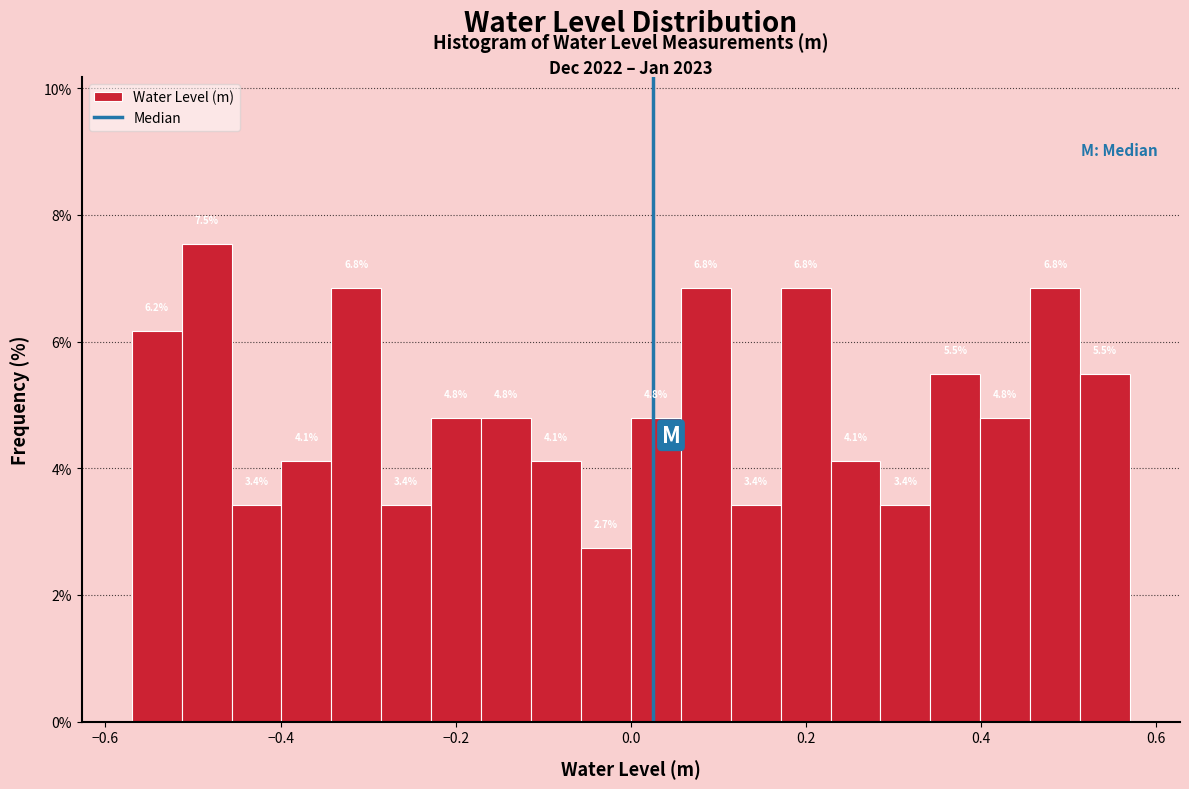

Around what value on the x-axis is the tallest bar? Give the approximate position of its centre, as read against the axis.

-0.48